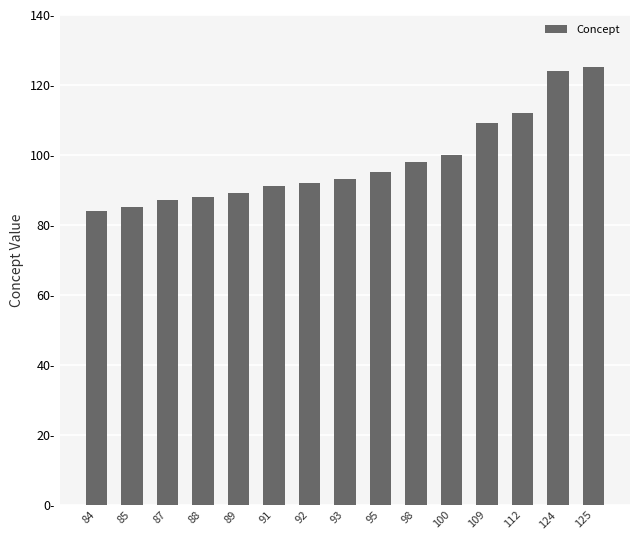

List the labels in order of value, smallest first.

84, 85, 87, 88, 89, 91, 92, 93, 95, 98, 100, 109, 112, 124, 125